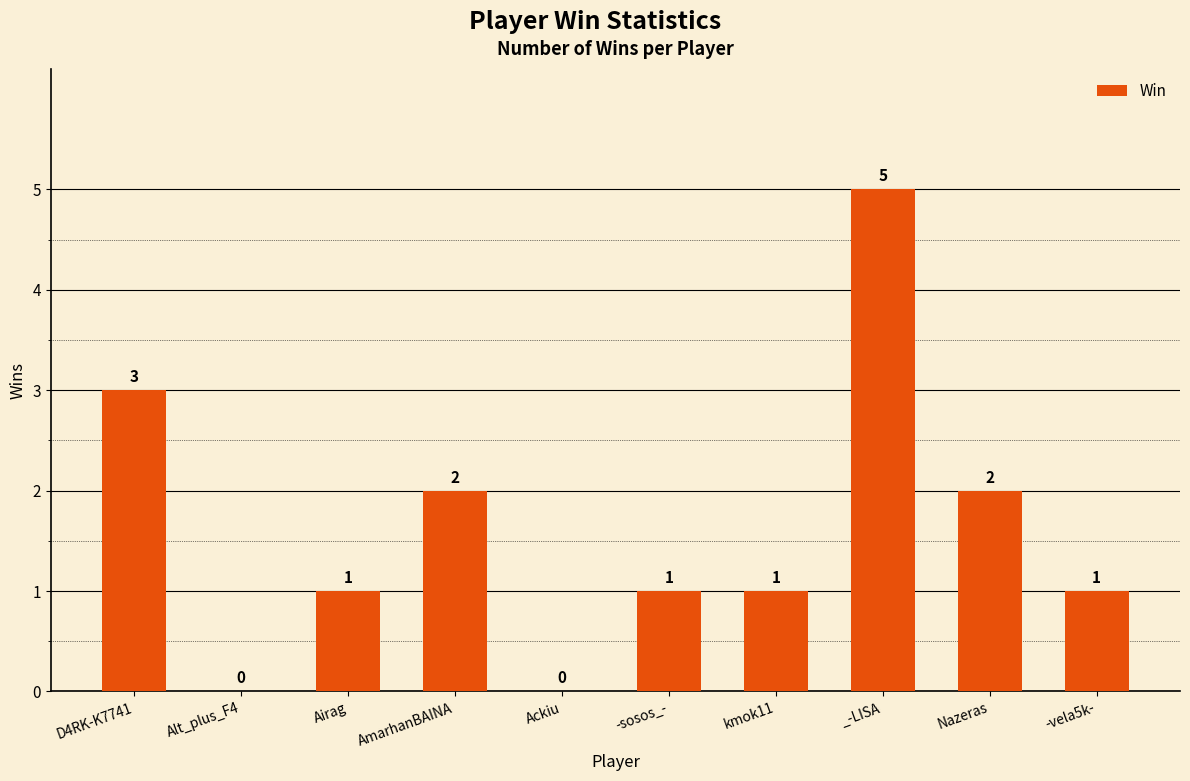

True or false: the data shows 0 at -sosos_-.

False